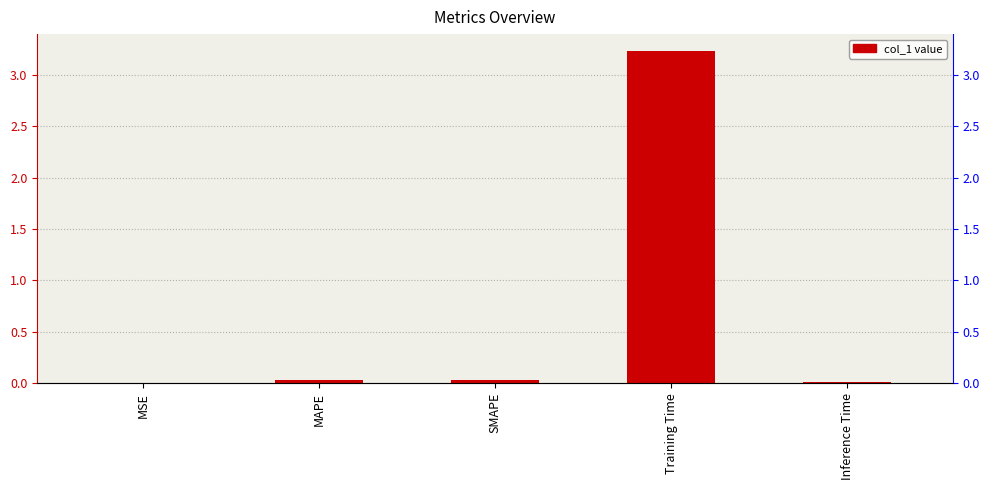

What is the value of the 4th bar from the left?

3.2